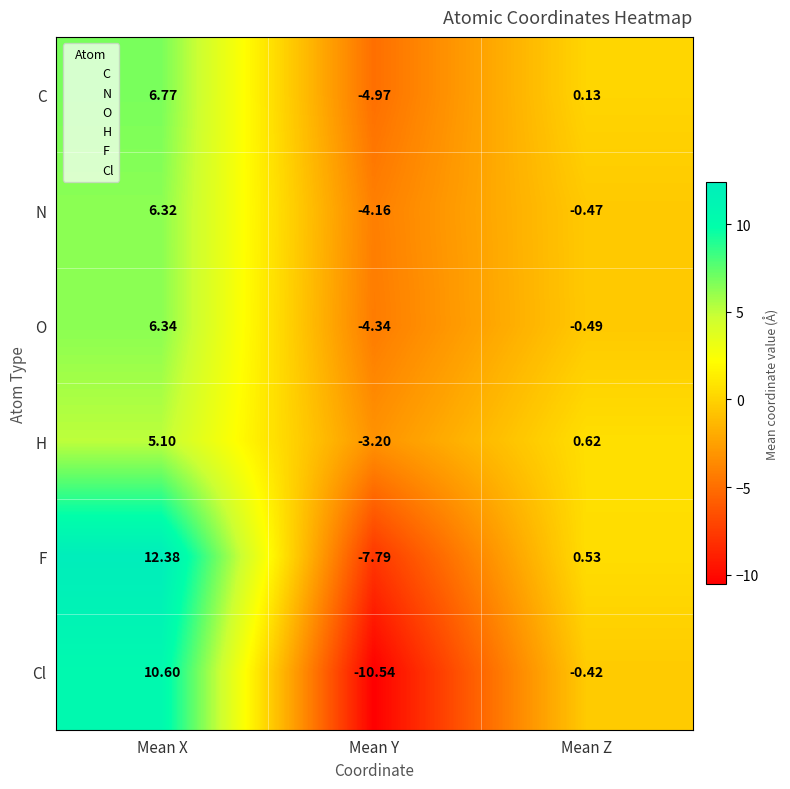

Rank the series at Mean X from highest to lowest value.

F, Cl, C, O, N, H